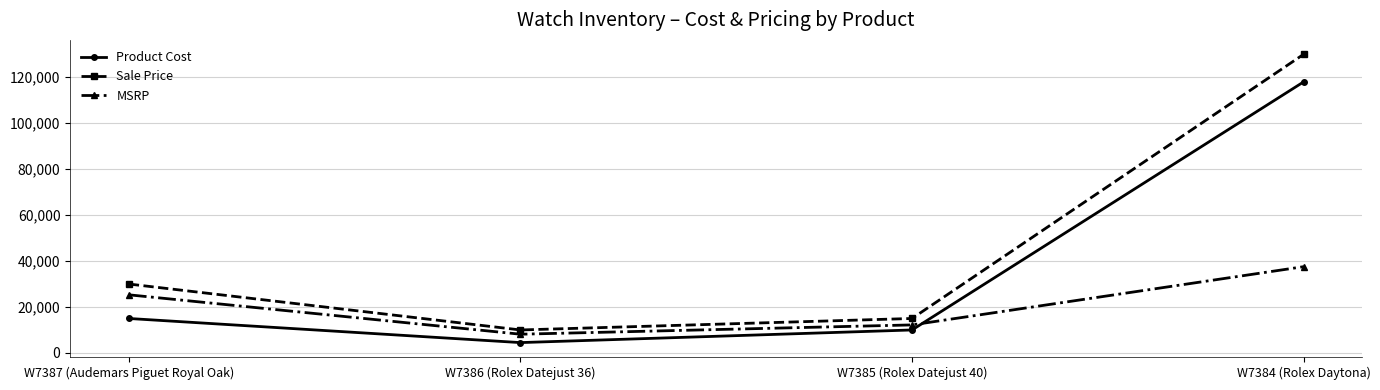

True or false: Sale Price has a value of 3466 at W7386 (Rolex Datejust 36).

False